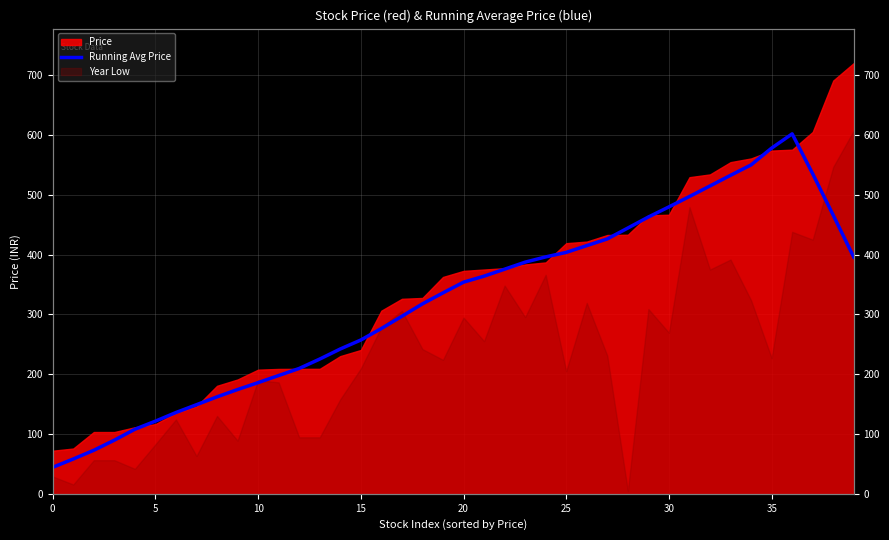

The chart shows a value of 174.4 at 9. True or false?

True